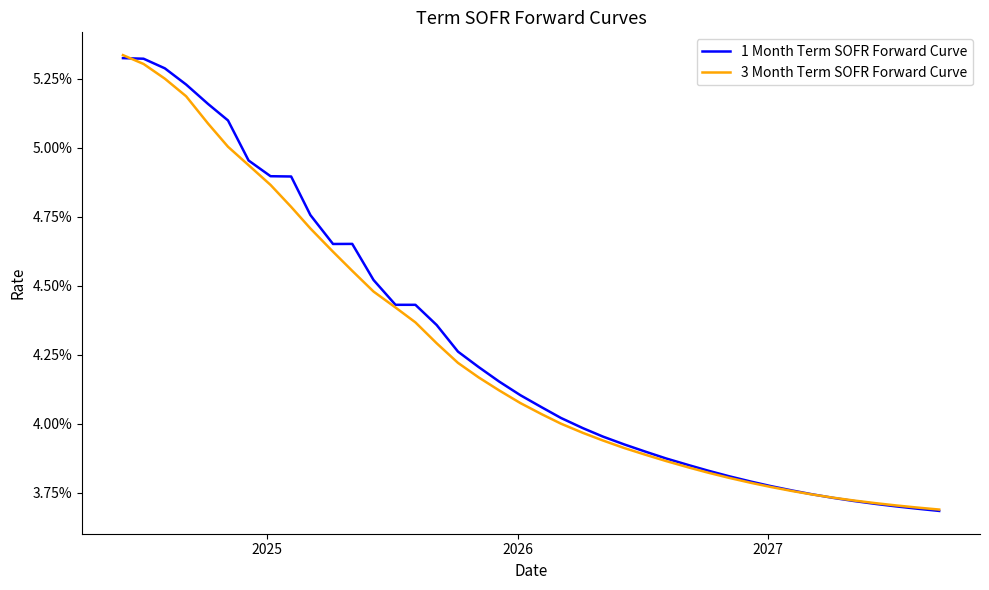

List the series in order of their peak value, lowest first.

1 Month Term SOFR Forward Curve, 3 Month Term SOFR Forward Curve